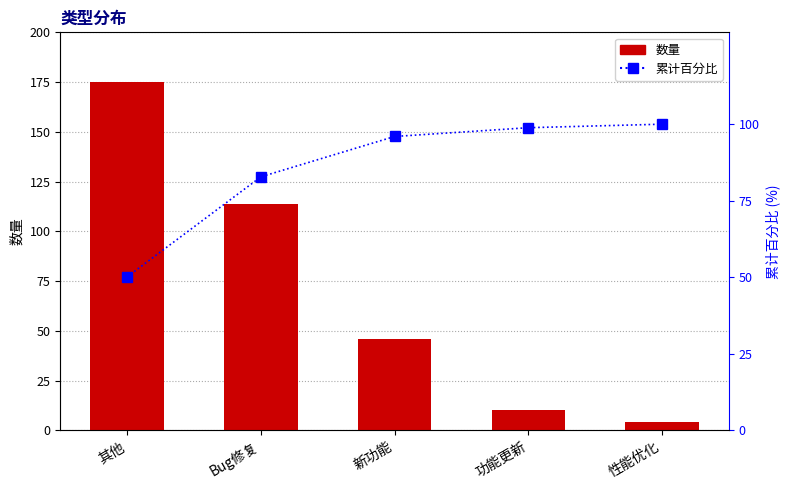

The 数量 series shows 20.4 at 新功能. True or false?

False